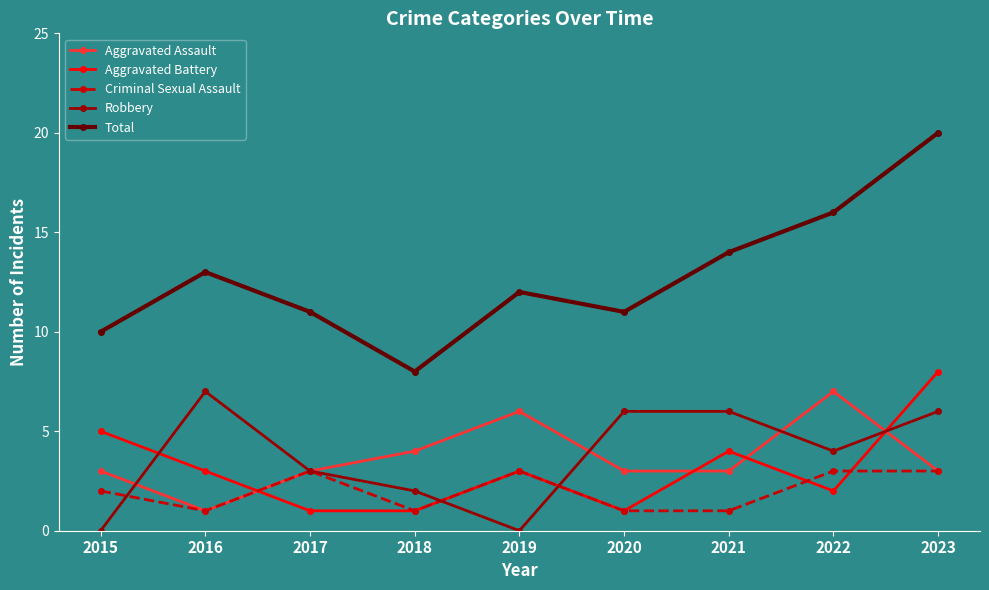

In Aggravated Assault, how many points are higher than both neighbors (excluding endpoints)?

2